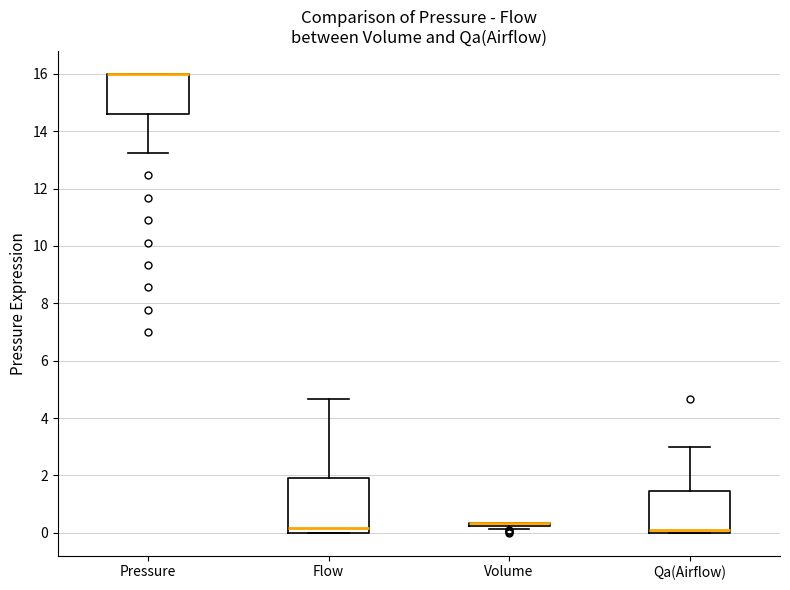

Reading left to right, transcribe this box plot: for each box, give where its median line is, the range the box spans, and where its two whiskers end, as read against the y-axis. The values are not printed on the chart, so give them approximately, as read against the axis.

Pressure: median 16.0 (drawn on the box's upper edge), box 14.6 to 16.0, whiskers 13.2 to 16.0
Flow: median 0.2, box 0.0 to 1.8, whiskers 0.0 to 4.6
Volume: box collapsed to a line at 0.4, whiskers 0.2 to 0.4
Qa(Airflow): median 0.2, box 0.0 to 1.4, whiskers 0.0 to 3.0